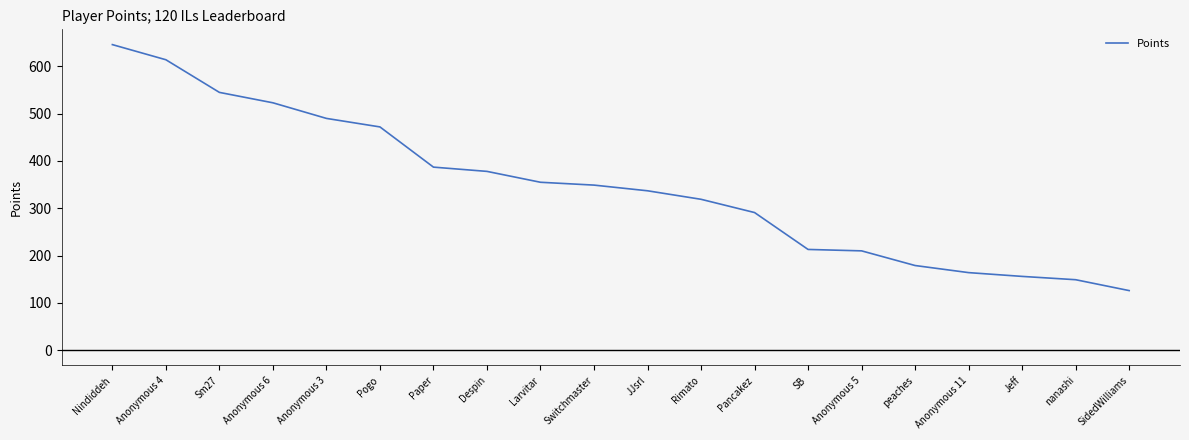

The chart shows a value of 126 at SidedWilliams. True or false?

True